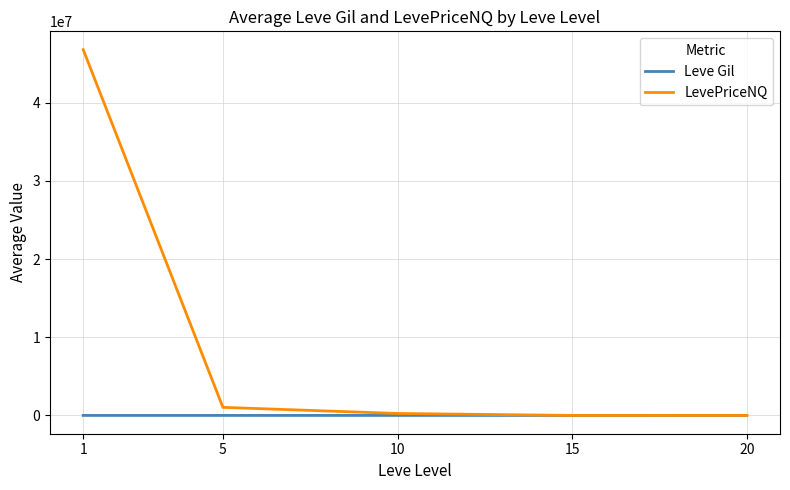

Rank the series by their maximum value, from lowest to highest.

Leve Gil, LevePriceNQ